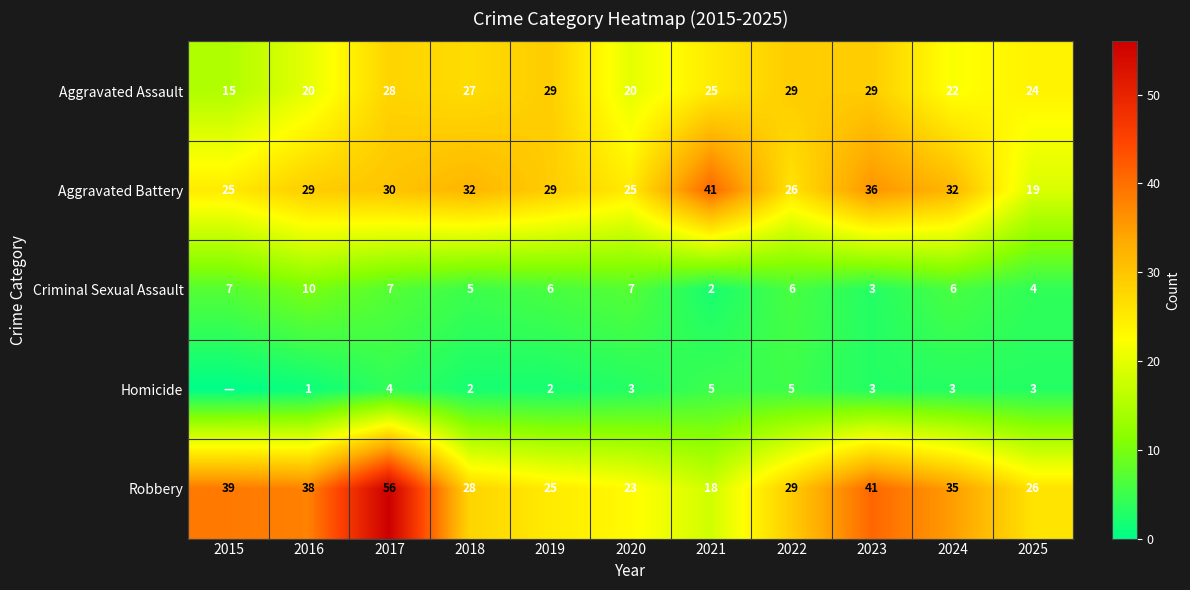

What is the difference between the highest and lowest values at 2017?

52